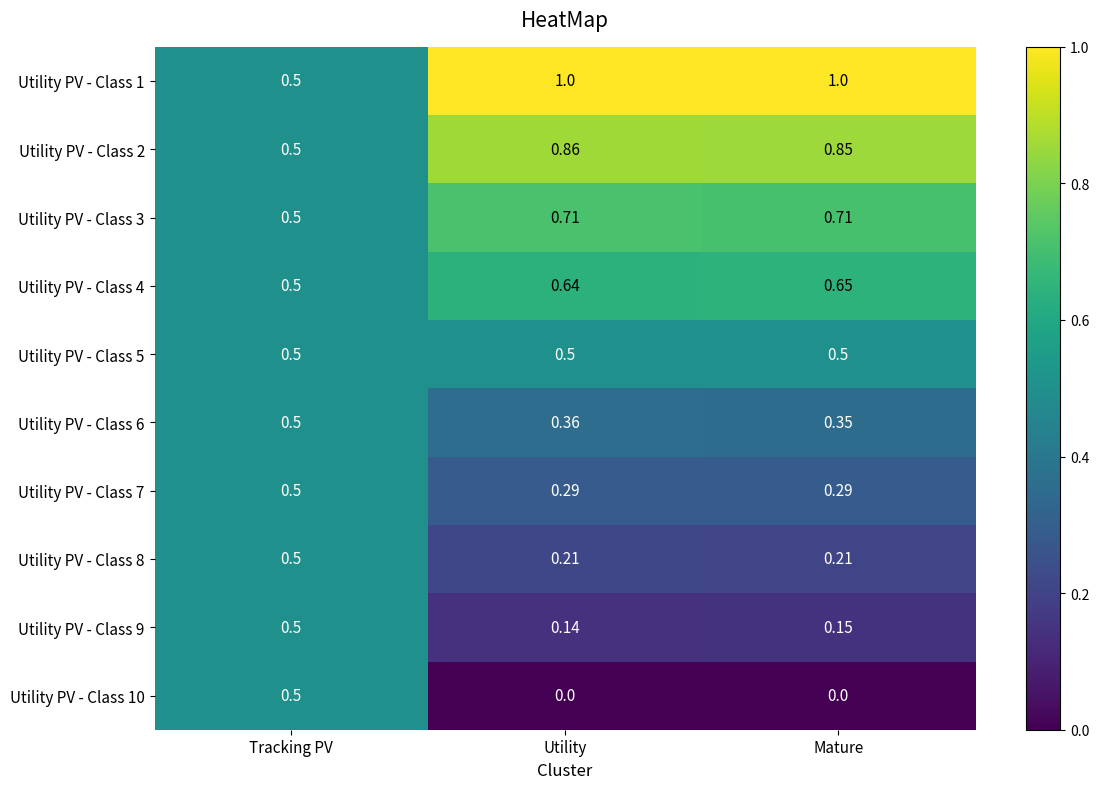

At which label is Utility PV - Class 9 closest to 0?

Utility